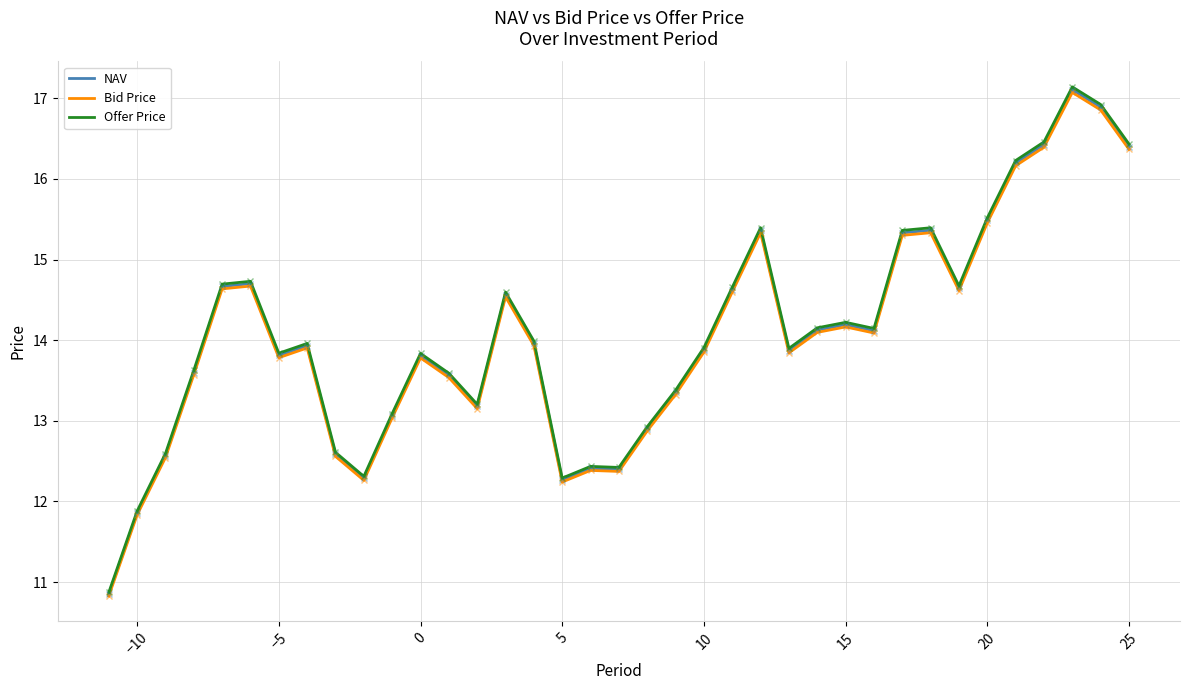

Which series has the widest spread of values?

Offer Price